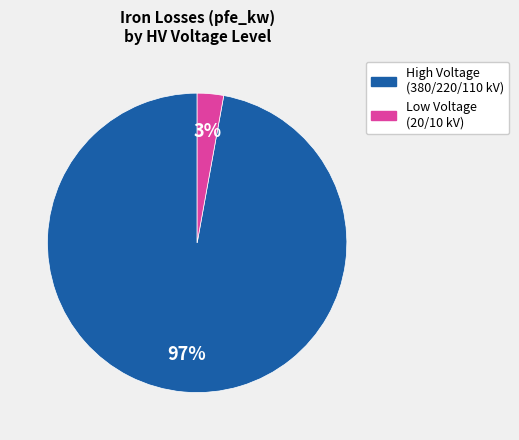

To the nearest percent, what is the difference between the largest and smallest slice percentages?

94%